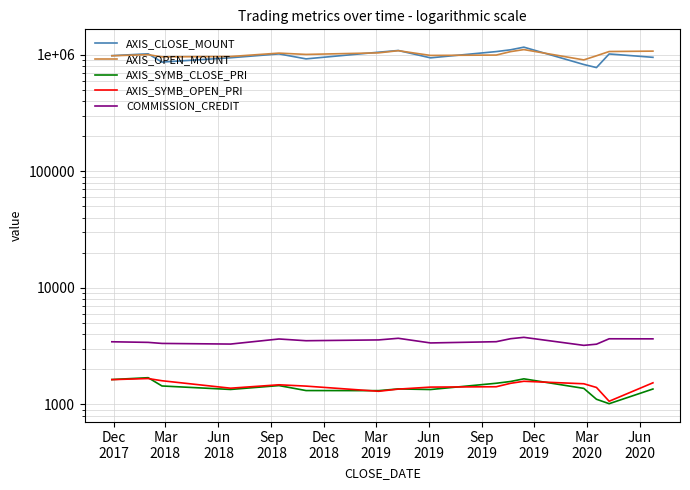

What is the label of the 1st point from the left?

Dec
2017